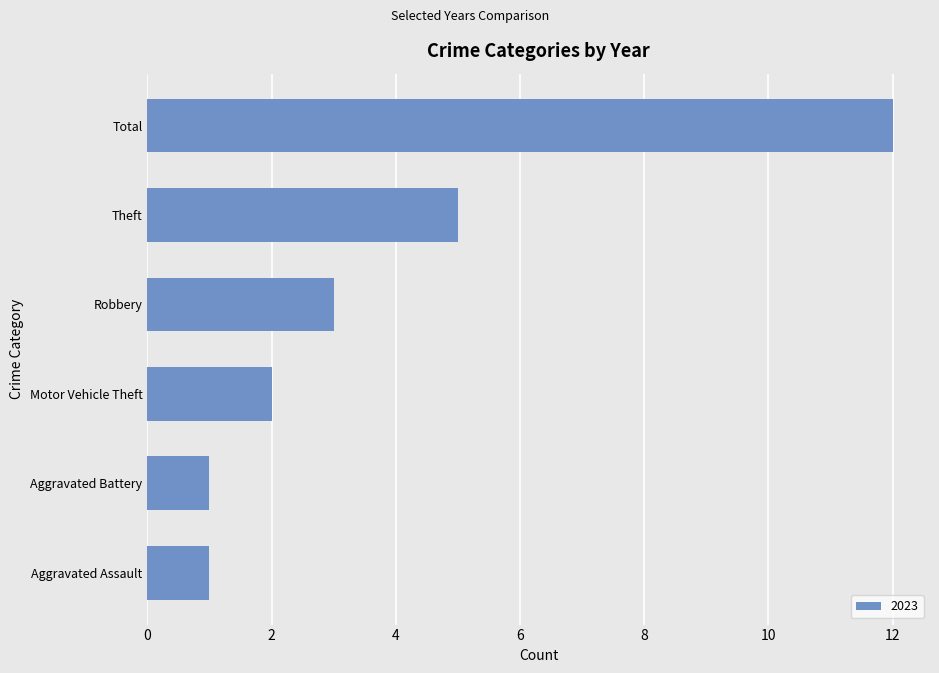

What value does the data have at Theft?

5